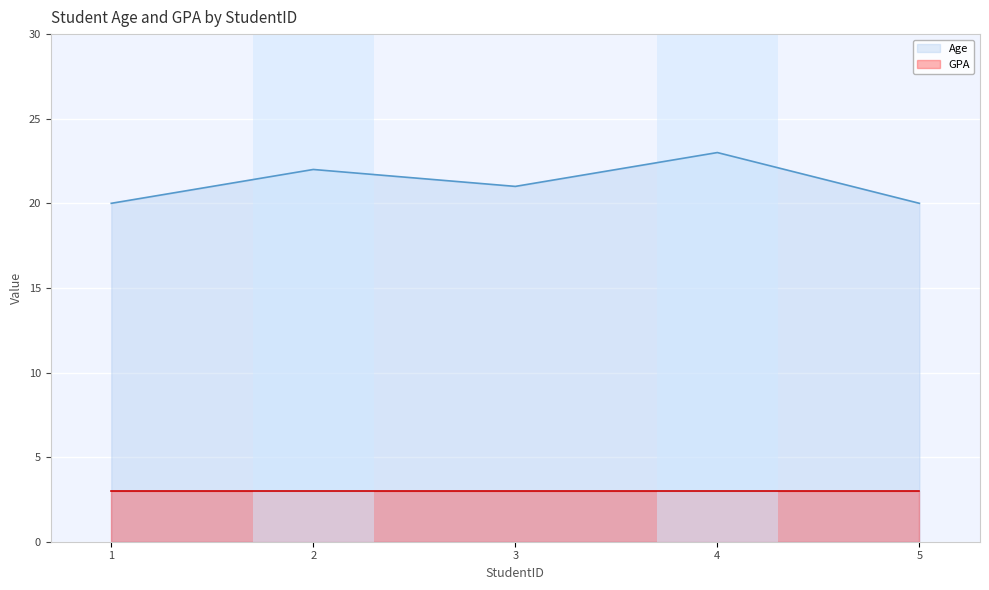

Rank the series by their average value, from highest to lowest.

Age, GPA